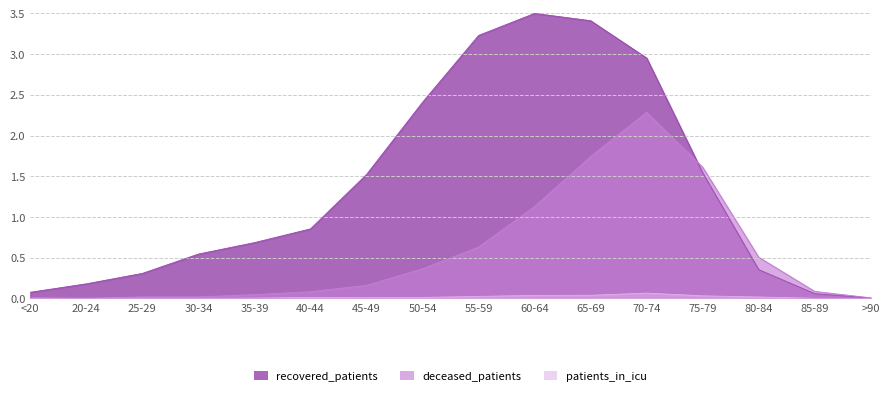

Count the number of data series in this chart.

3